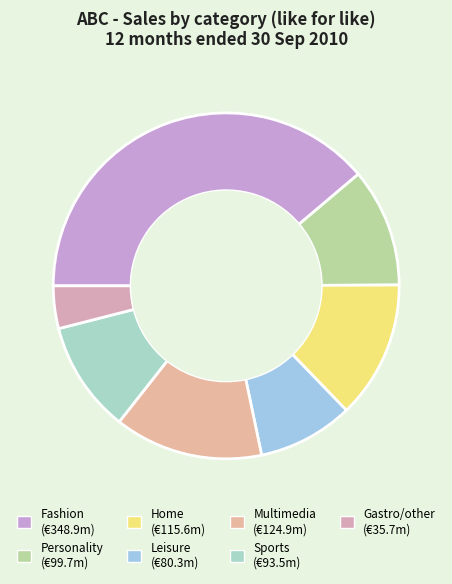

Approximately how many times larger is the value at Personality compared to Sports?

1.1